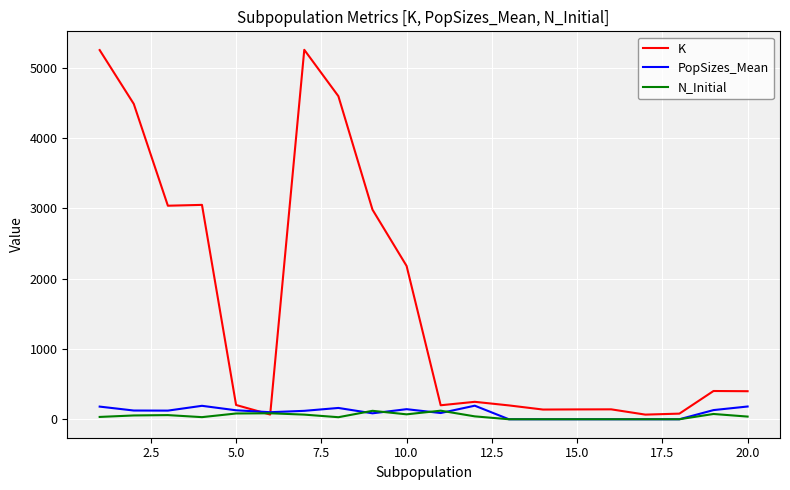

Which series has the widest spread of values?

K